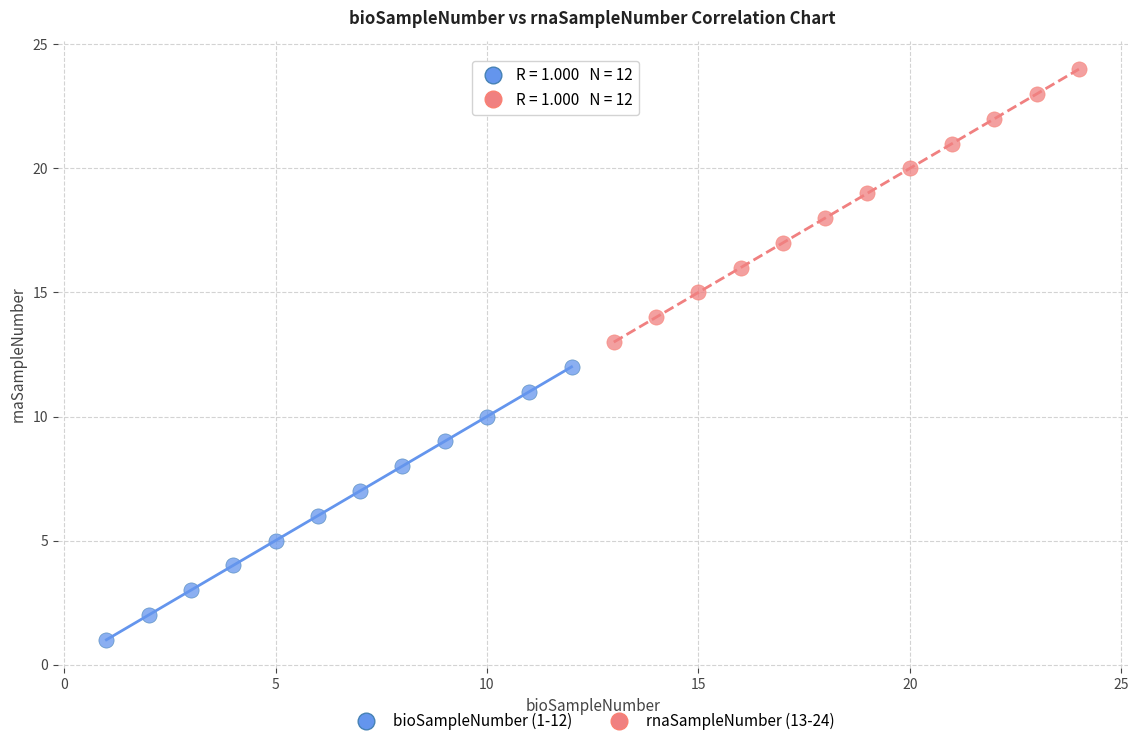

Which series contains the lowest Y value?

bioSampleNumber (1-12)